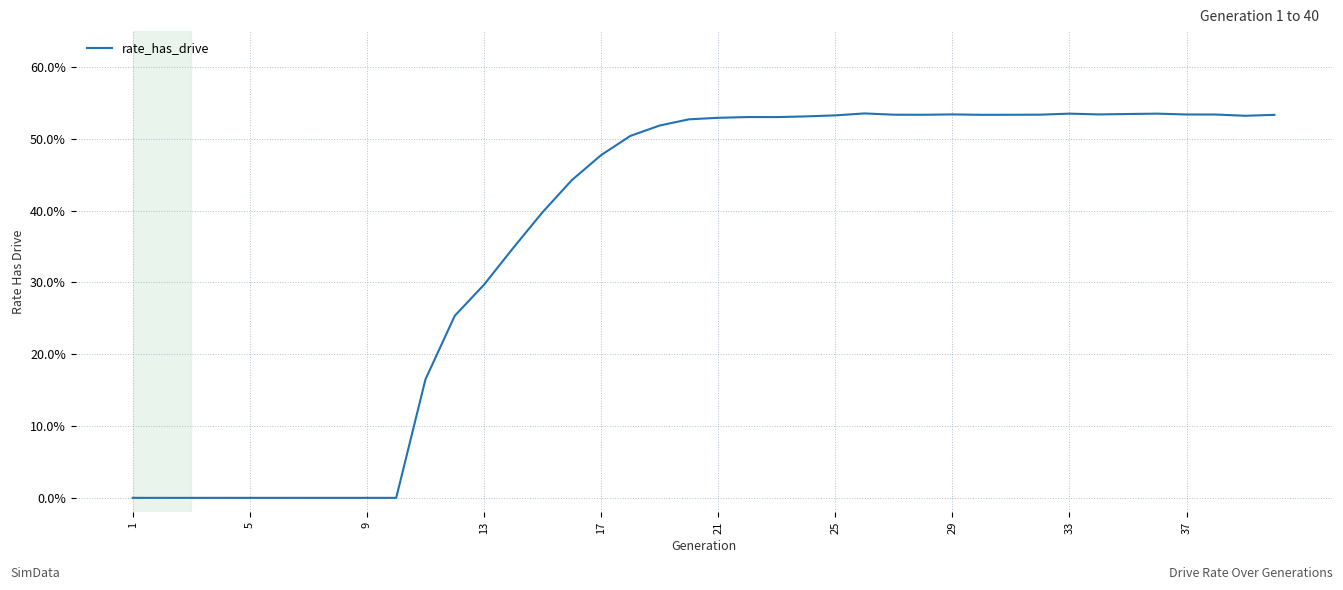

Does the chart display data point markers on the line(s)?

No